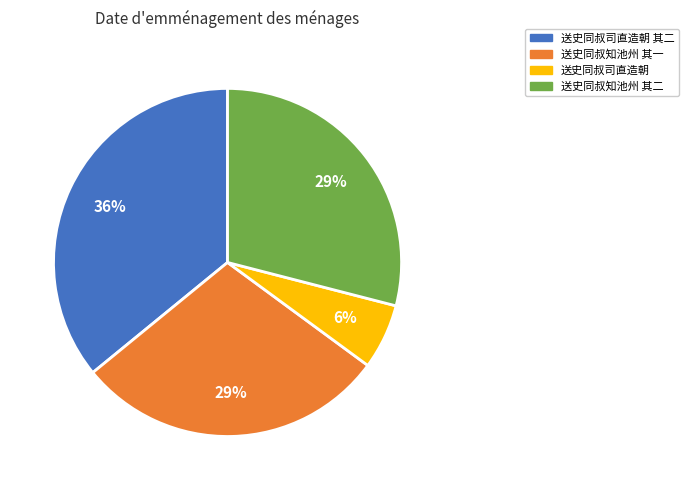

Is 送史同叔司直造朝 the majority of the pie?

No